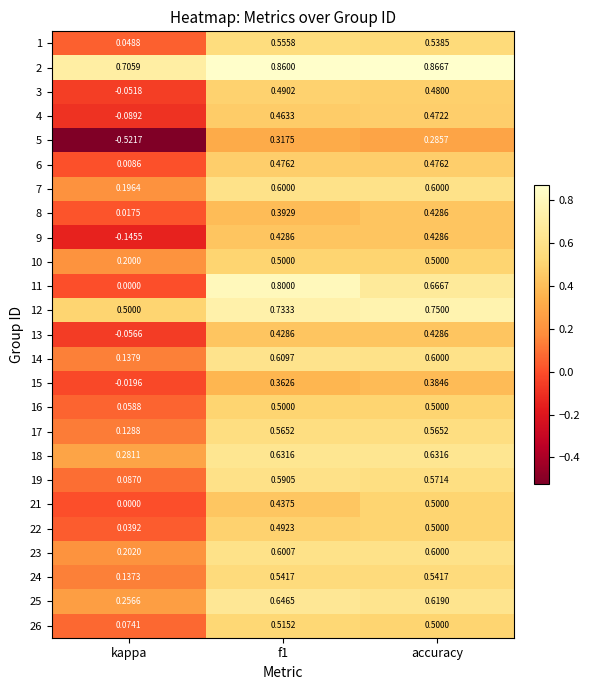

Where is 6 nearest to the value 0?

kappa